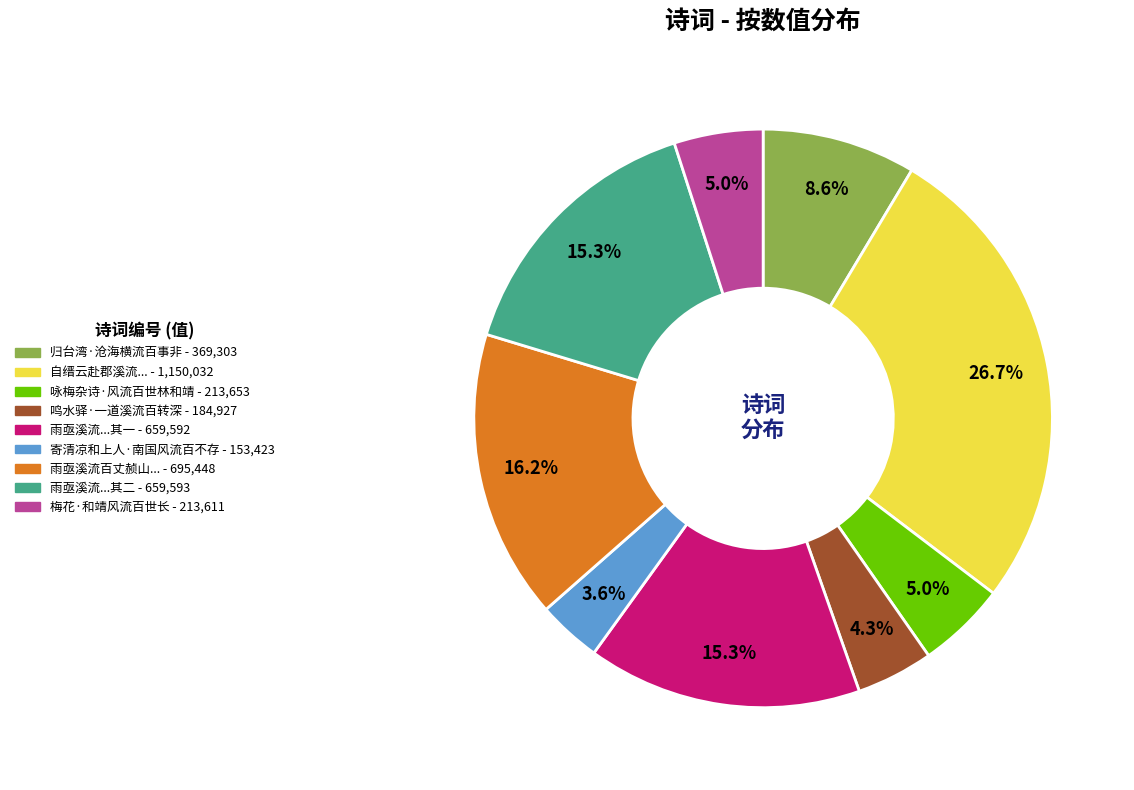

How many slices are in this pie chart?

9